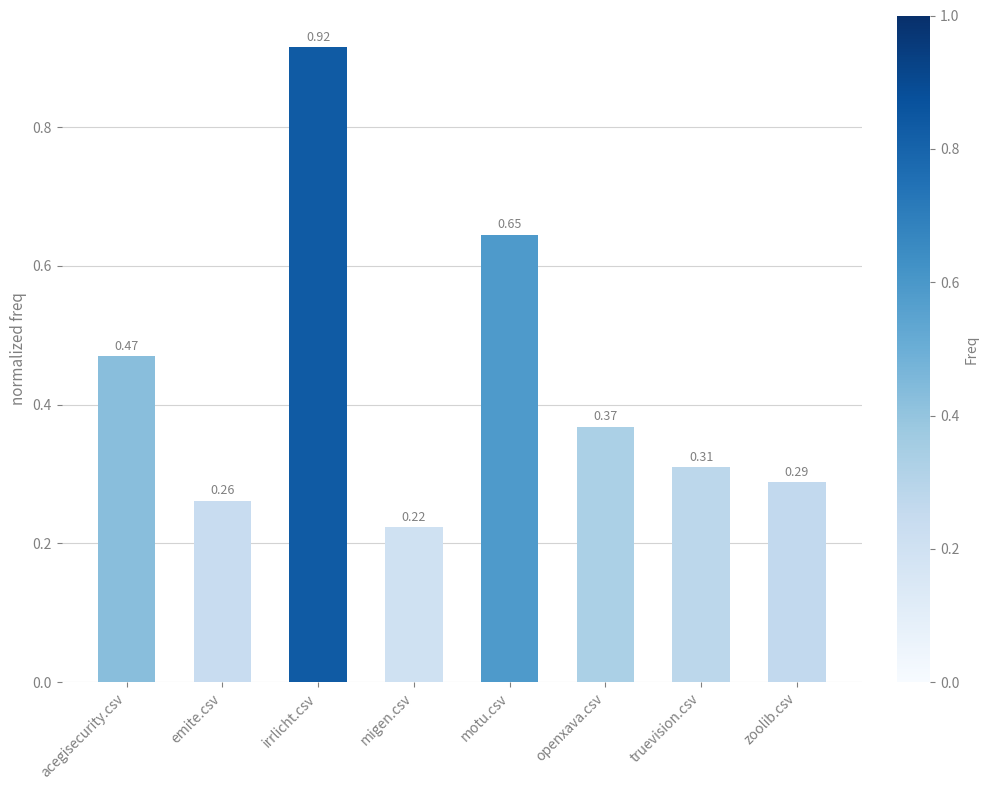

Which label corresponds to the smallest value in the chart?

migen.csv